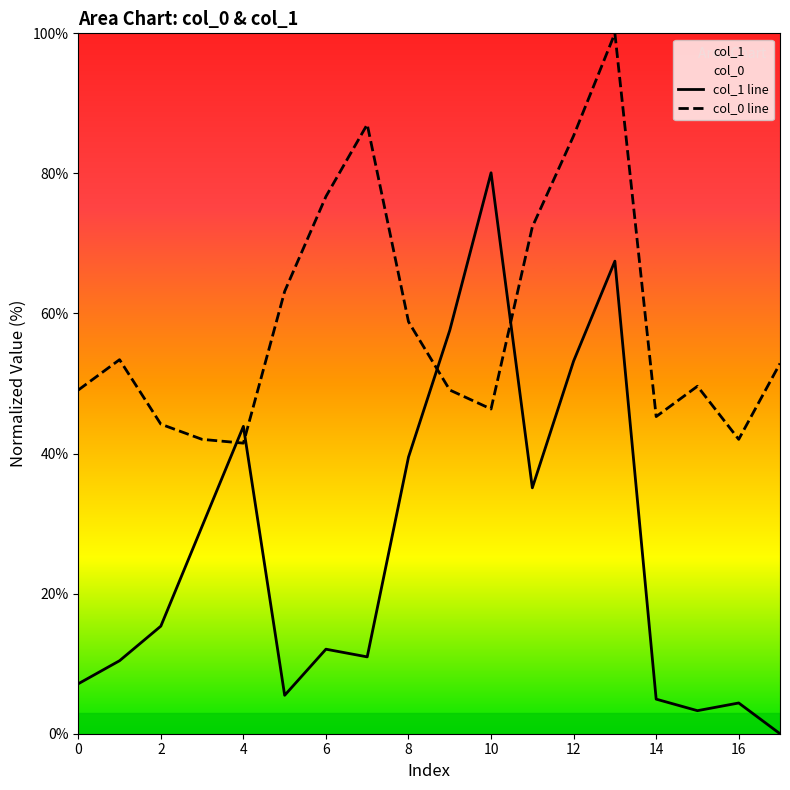

What is the approximate value of col_1 line at 12?

53.2